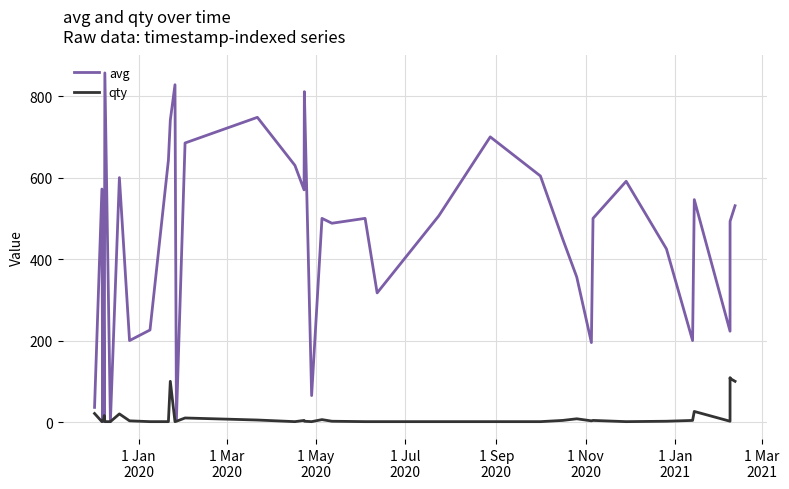

List the series in order of their peak value, lowest first.

qty, avg